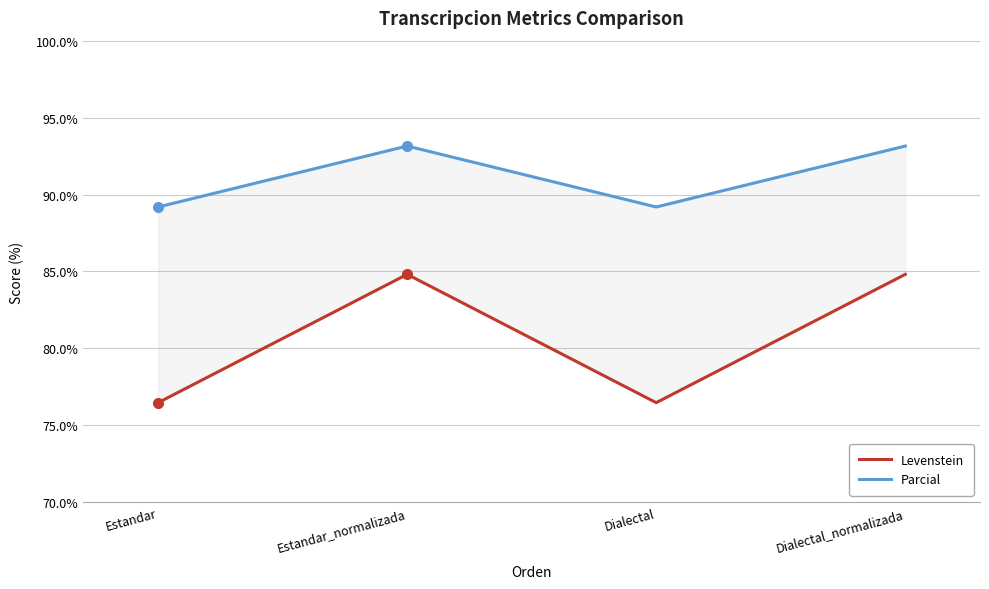

Reading right to left, what are all the values shown in this chart?

Levenstein: Dialectal_normalizada=84.8	Dialectal=76.5	Estandar_normalizada=84.8	Estandar=76.5
Parcial: Dialectal_normalizada=93.2	Dialectal=89.2	Estandar_normalizada=93.2	Estandar=89.2